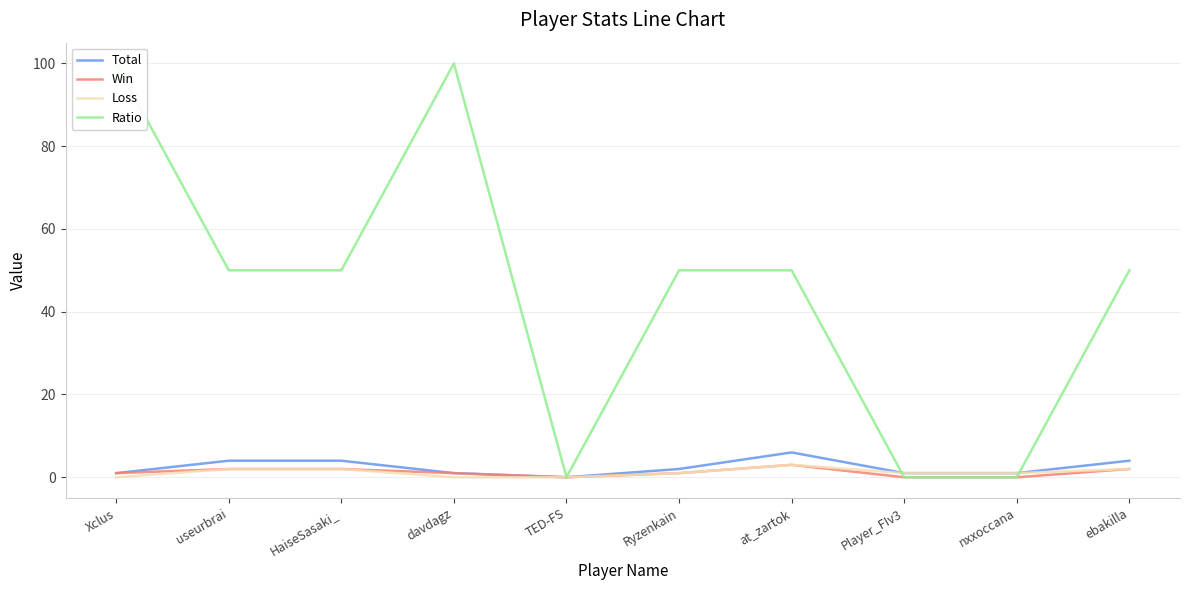

True or false: Win has a value of 2 at ebakilla.

True